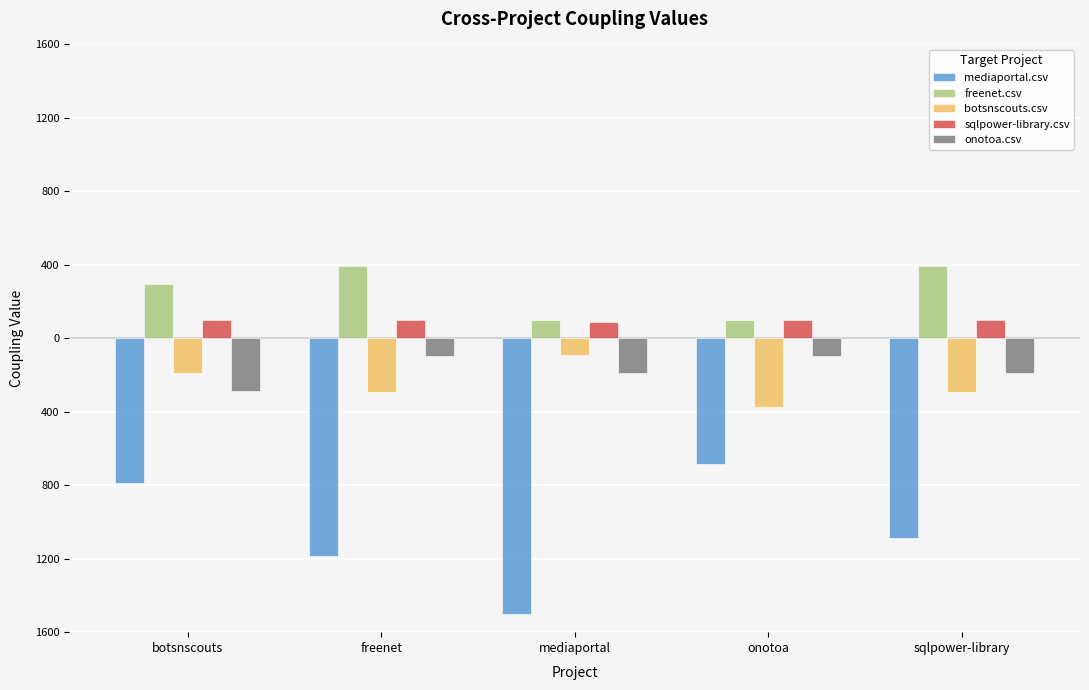

Does the chart contain any negative values?

Yes